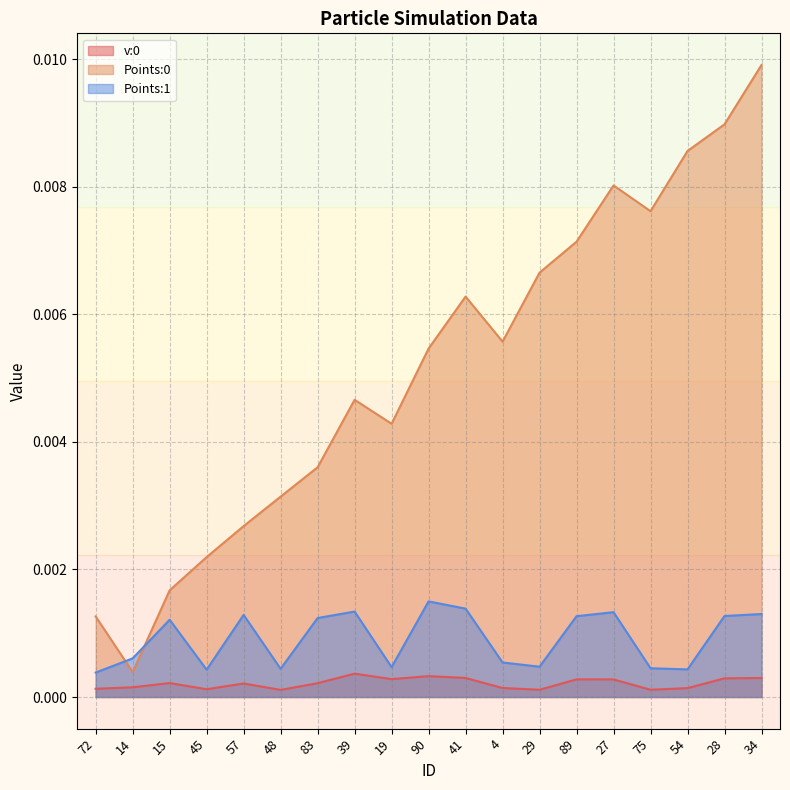

Where is the first local maximum for Points:1?

15